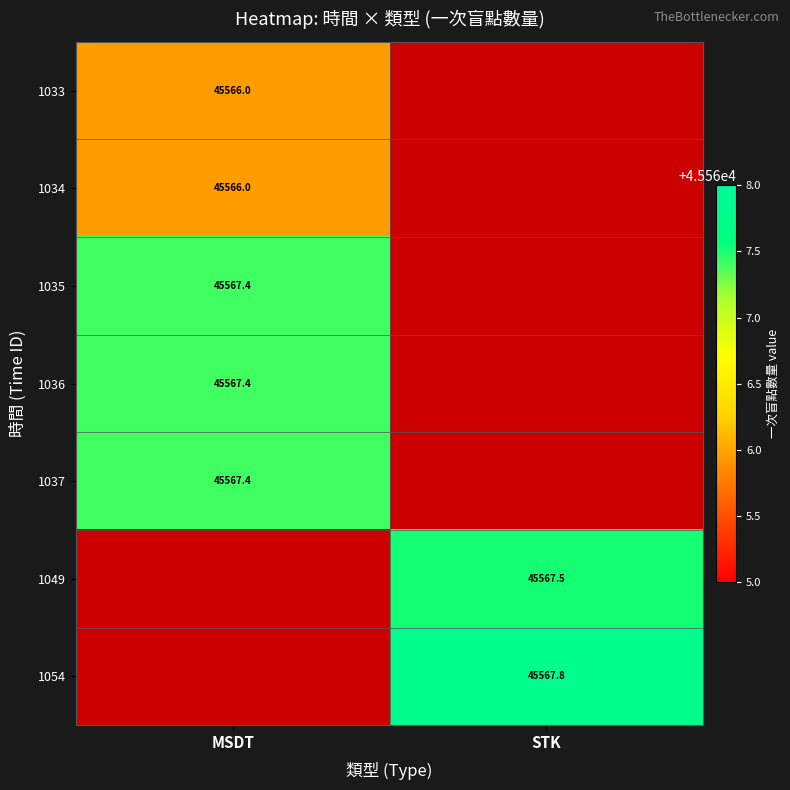

Between STK and MSDT, which is larger?

MSDT